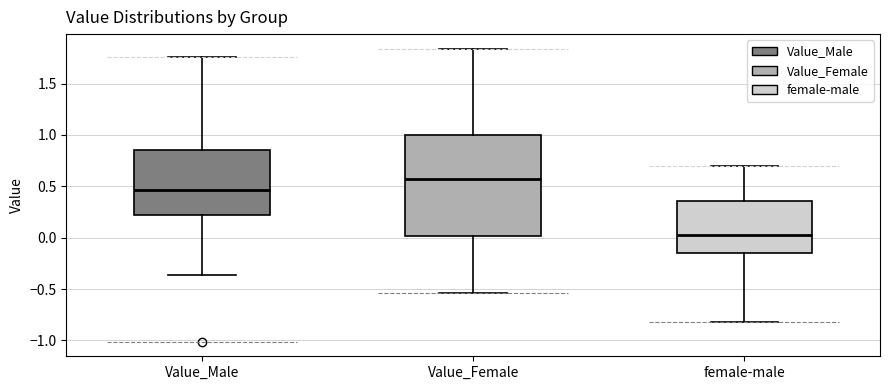

Where does the upper whisker of the box for female-male end on the y-axis? The values are not printed on the chart, so give them approximately, as read against the axis.

0.70